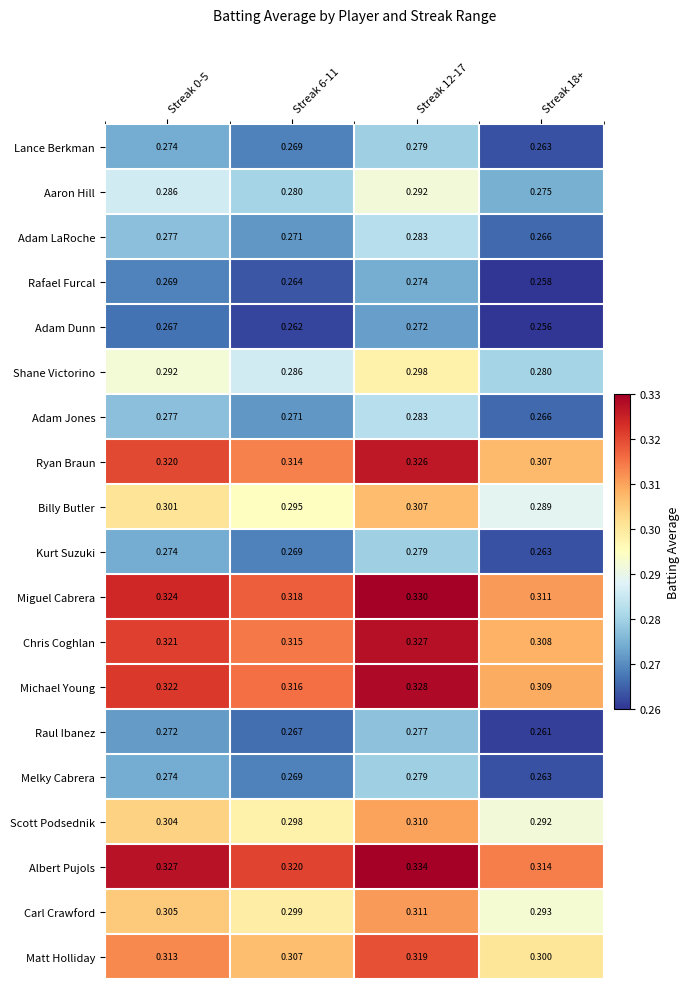

Which series has the largest range (max minus min)?

Albert Pujols